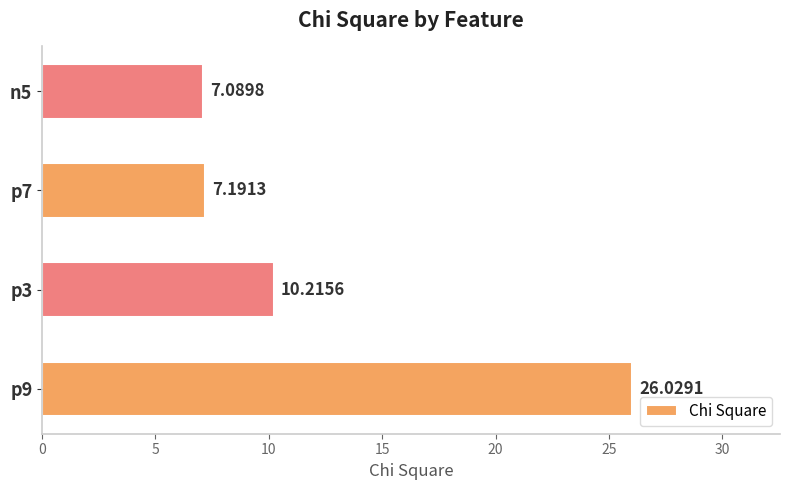

What is the smallest value displayed?

7.1